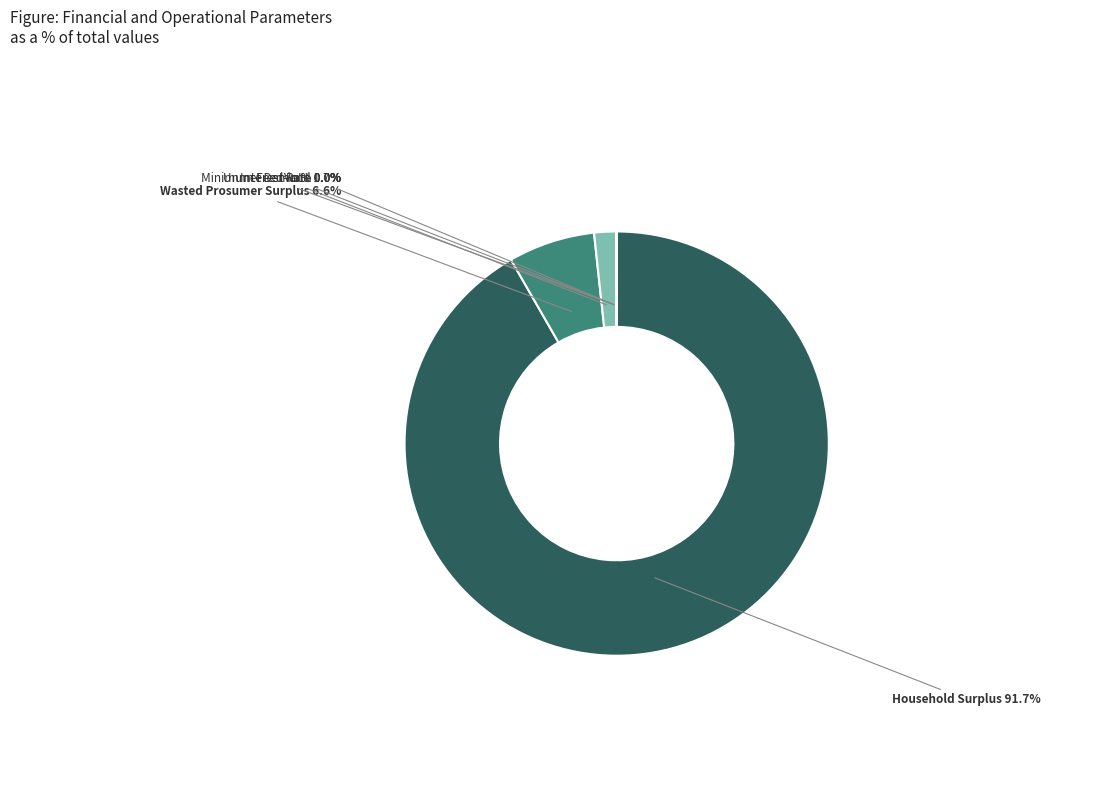

To the nearest percent, what percentage of the pie is Household Surplus?

92%